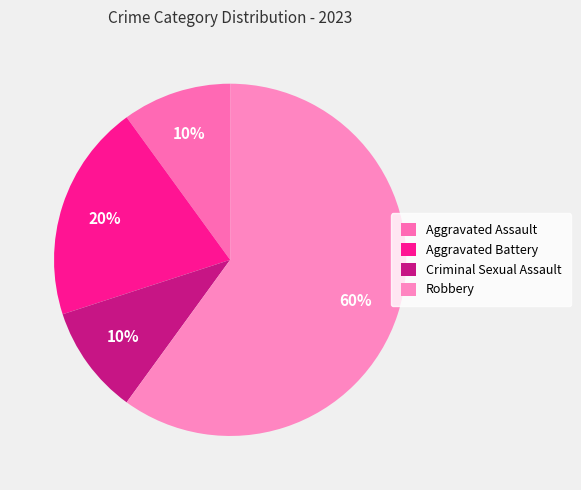

Rank the categories by value from lowest to highest.

Aggravated Assault, Criminal Sexual Assault, Aggravated Battery, Robbery